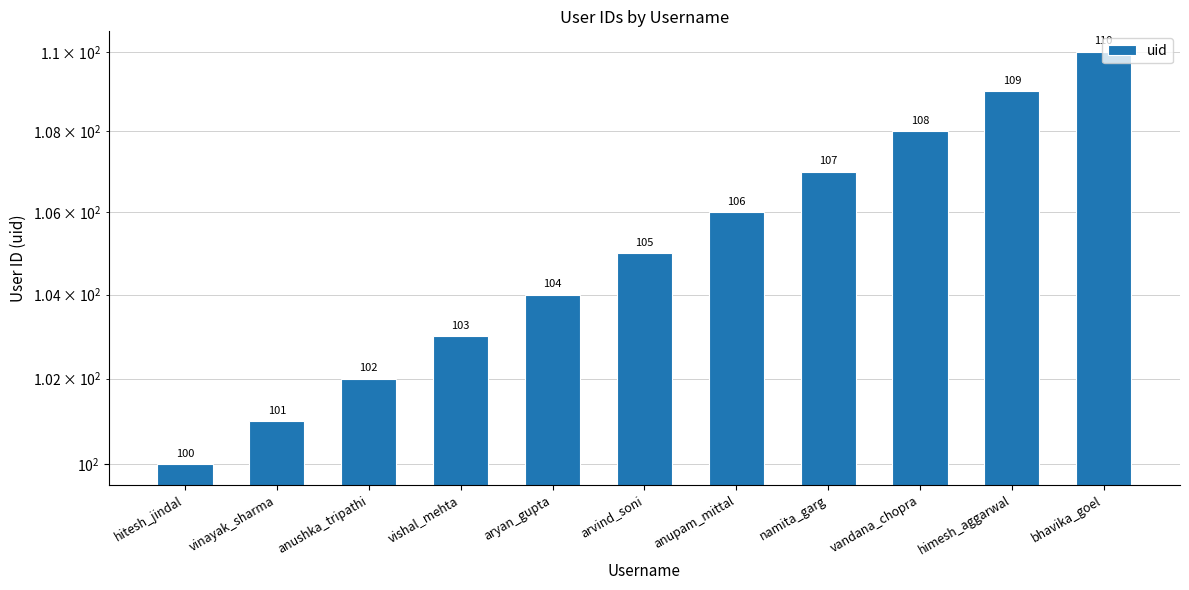

What position from the left is aryan_gupta?

5